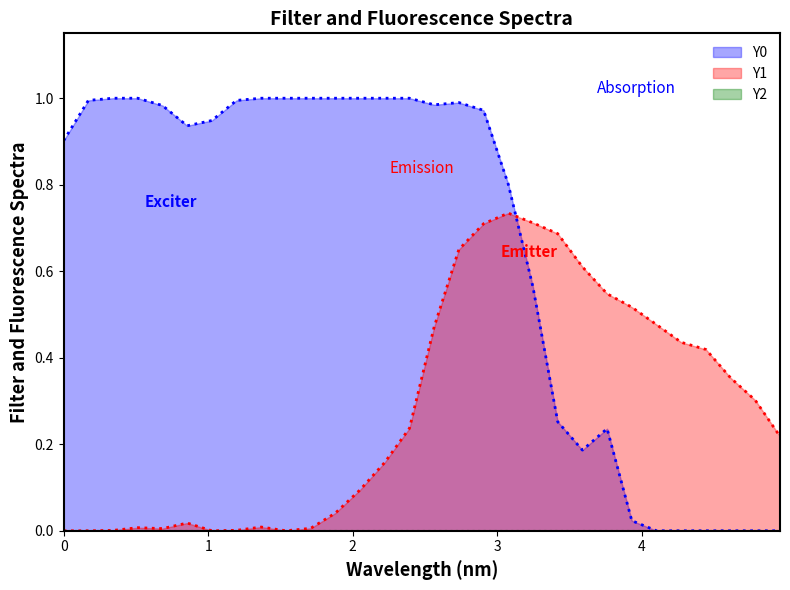

Which series ends up on top after the final intersection of Y1 and Y0?

Y1